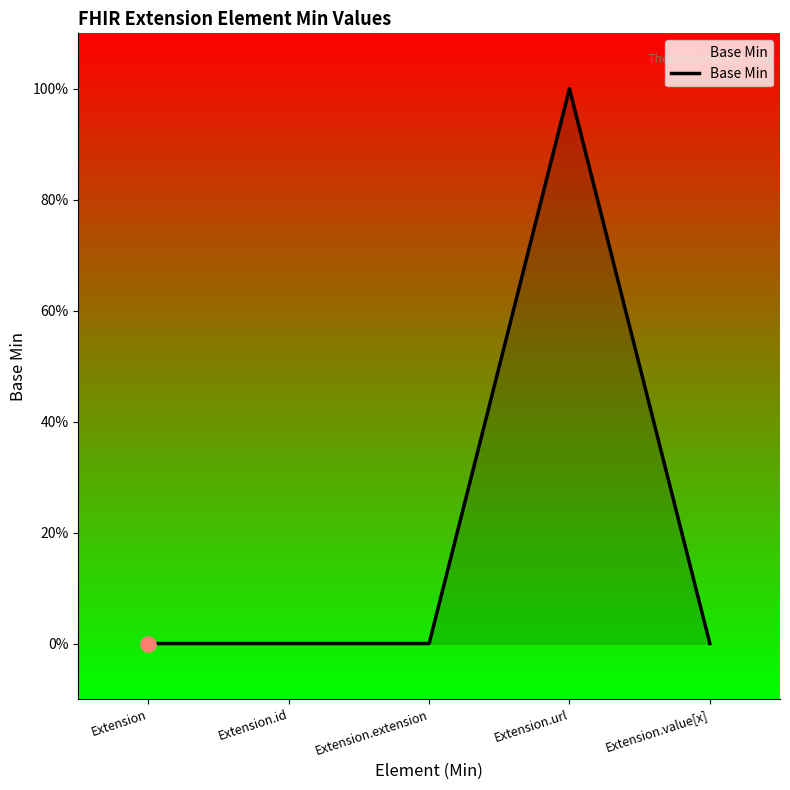

What is the change in value from Extension.id to Extension.url?

+1